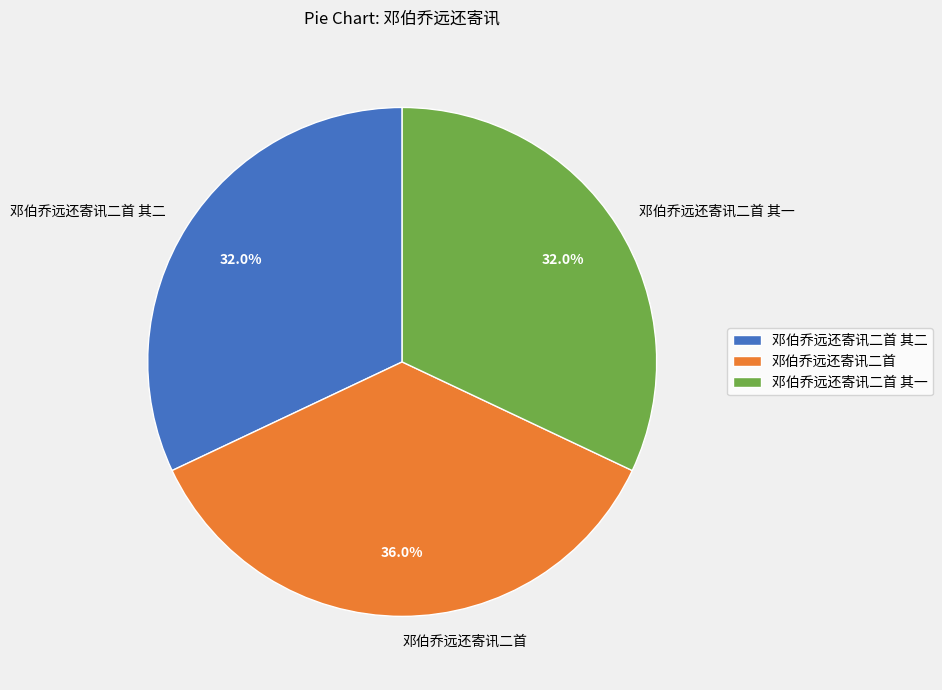

Which category has the biggest portion of the pie?

邓伯乔远还寄讯二首